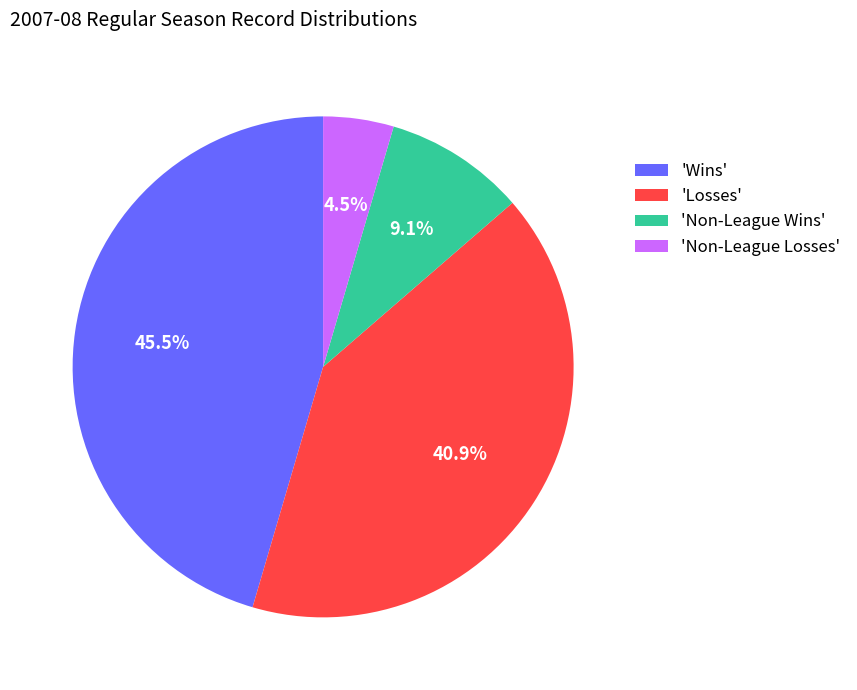

Between 'Losses' and 'Wins', which is larger?

'Wins'